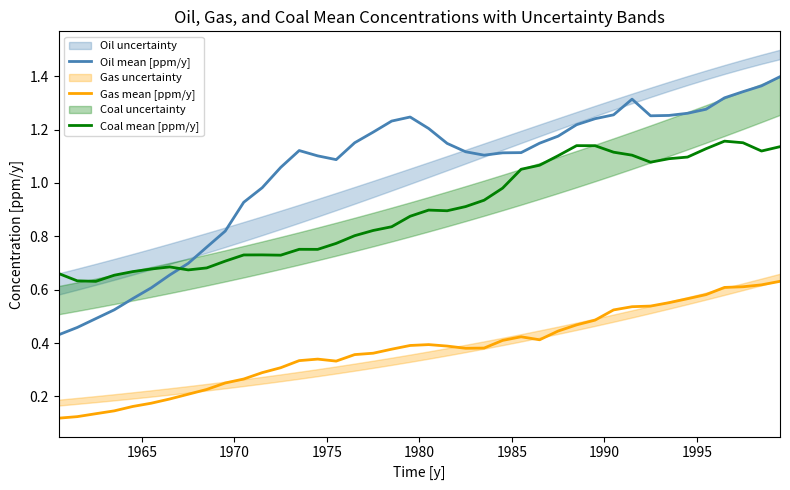

What is the maximum value shown in the chart?

1.4